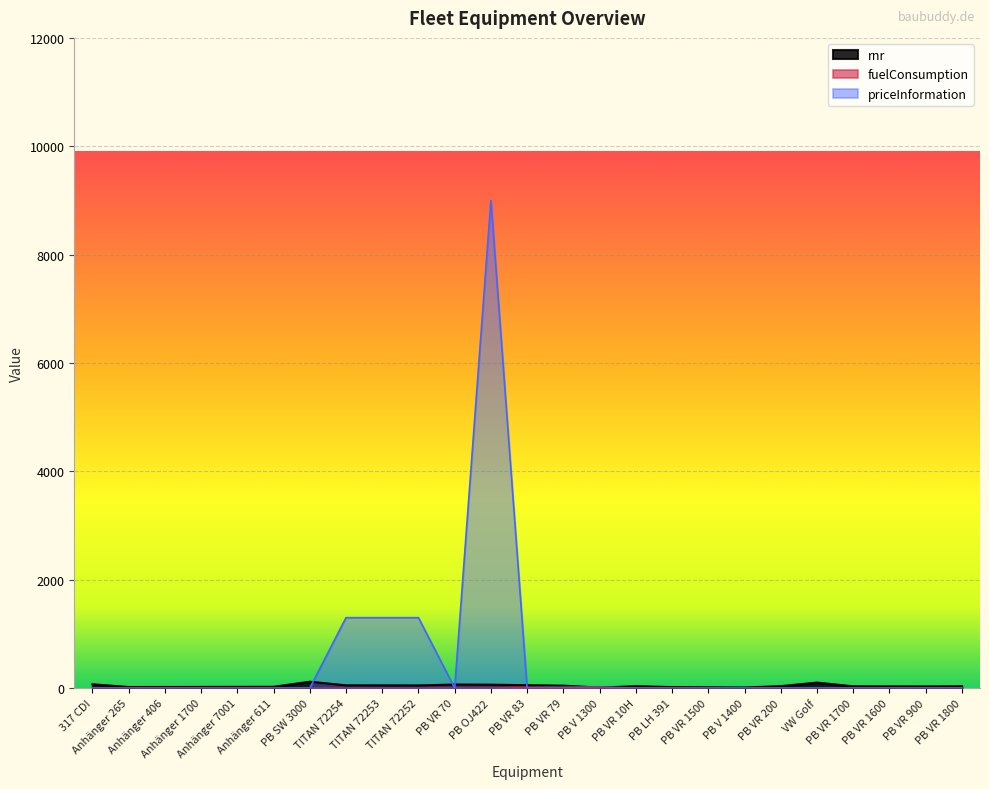

How many lines are shown in the chart?

3